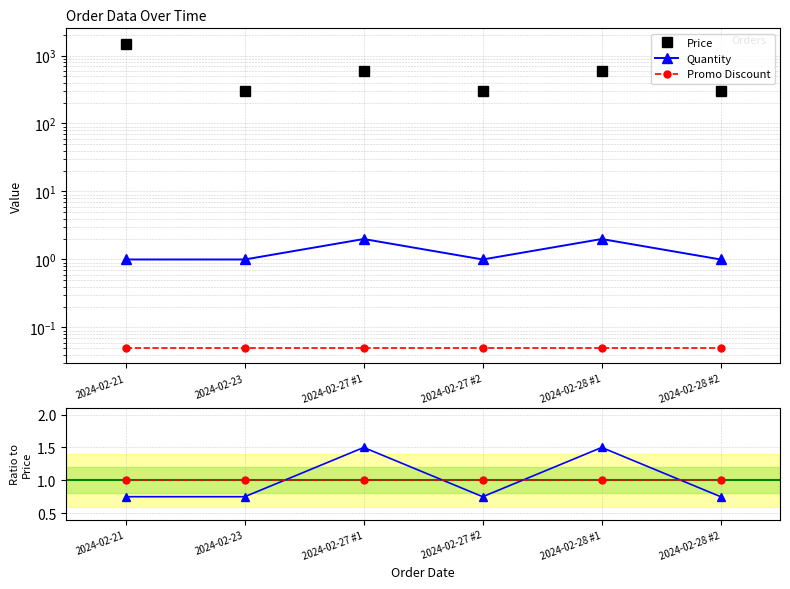

What is the maximum value for Promo?

1.0